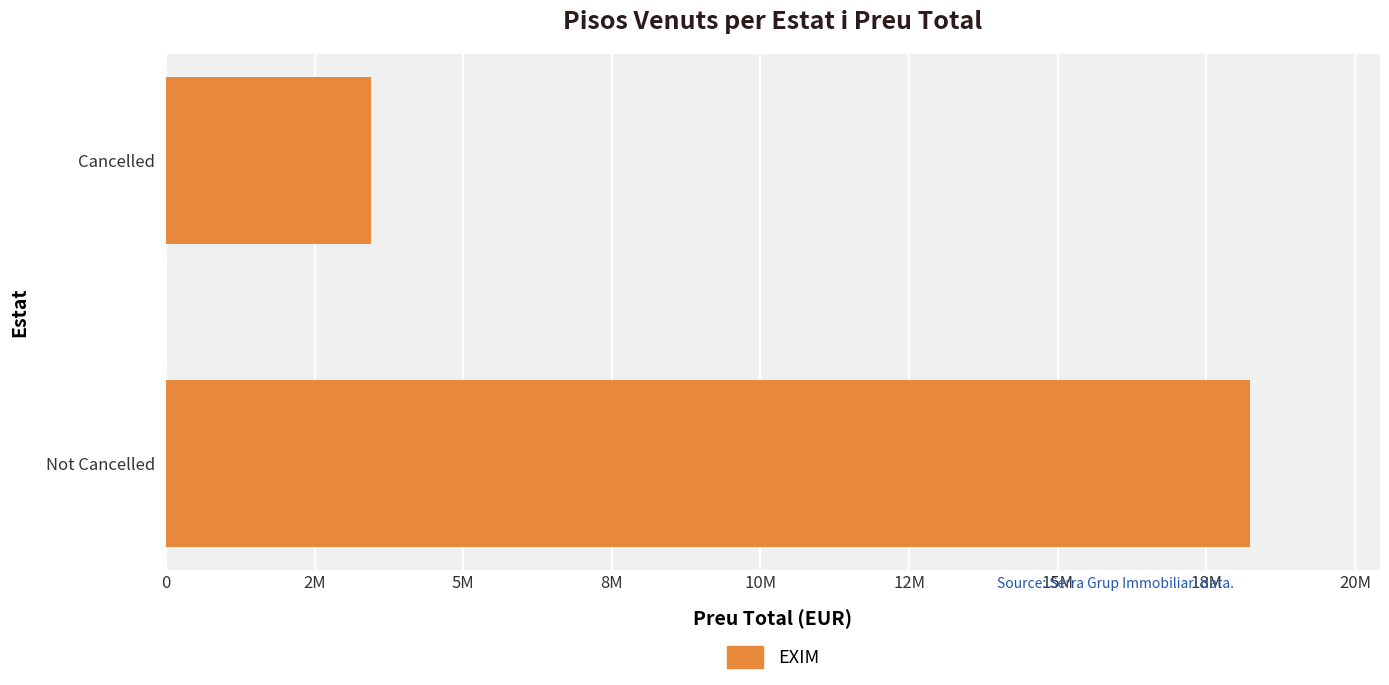

List the labels in order of value, largest first.

Not Cancelled, Cancelled